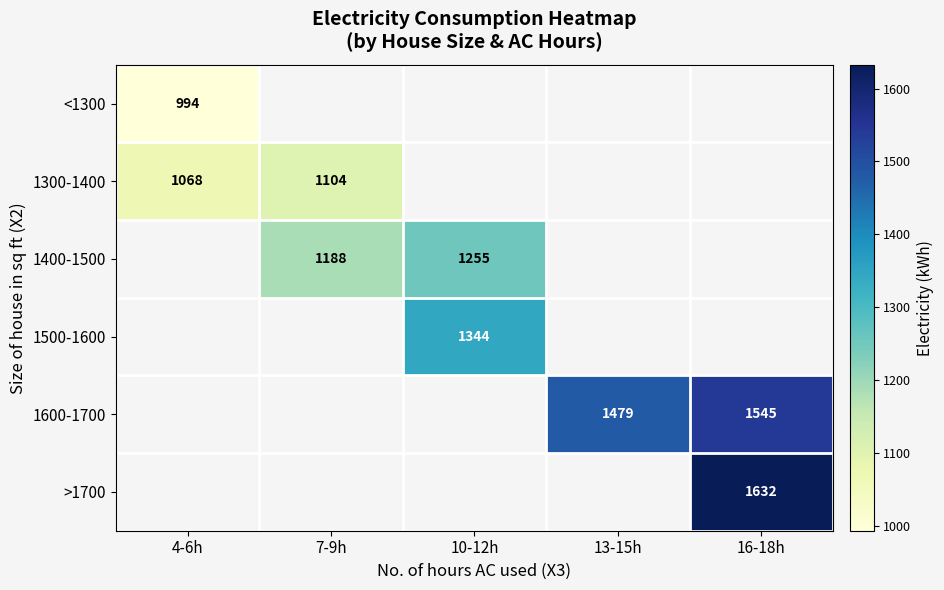

How many data points does each series have?

5